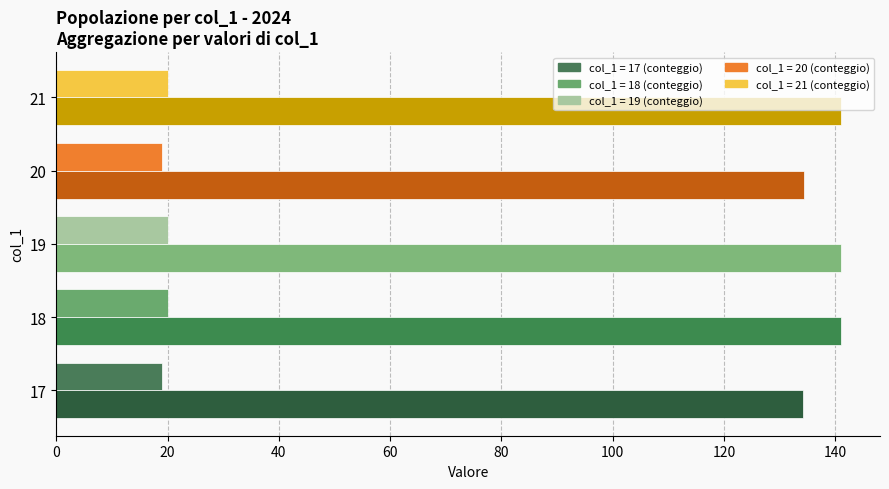

What is the minimum value shown in the chart?

19.0